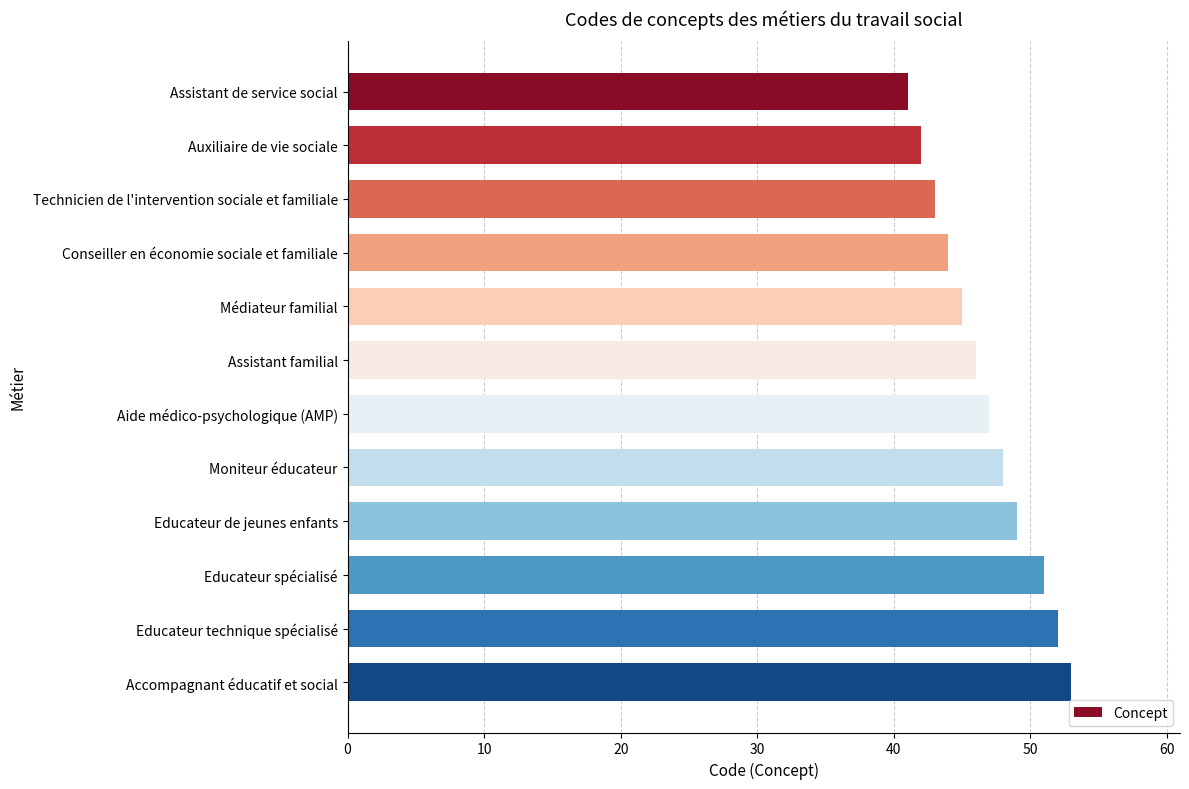

List the labels in order of value, largest first.

Accompagnant éducatif et social, Educateur technique spécialisé, Educateur spécialisé, Educateur de jeunes enfants, Moniteur éducateur, Aide médico-psychologique (AMP), Assistant familial, Médiateur familial, Conseiller en économie sociale et familiale, Technicien de l'intervention sociale et familiale, Auxiliaire de vie sociale, Assistant de service social